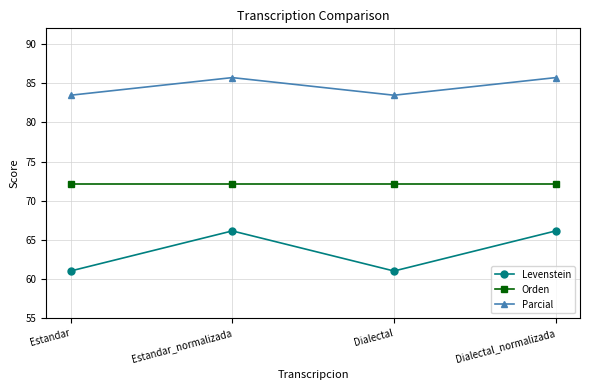

True or false: Levenstein has more than 2 points higher than both neighbors.

False